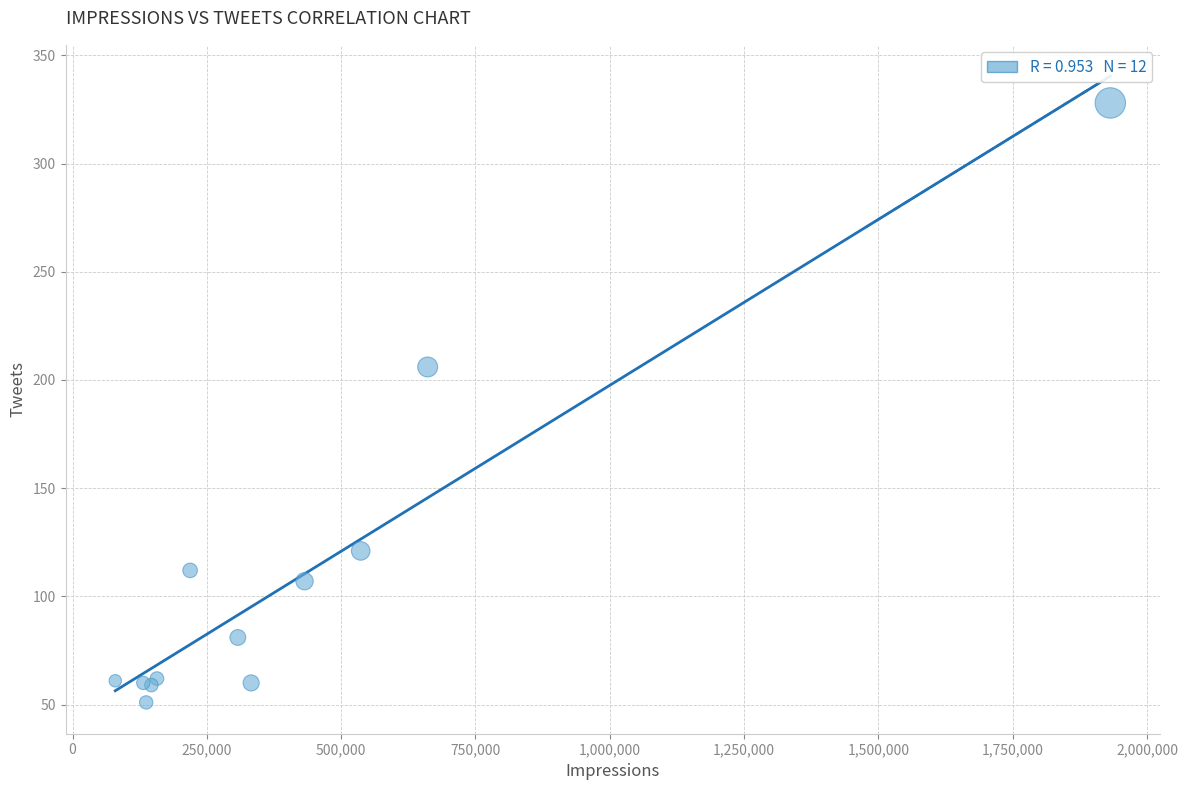

What Y value in the scatter plot is closest to 189?

206